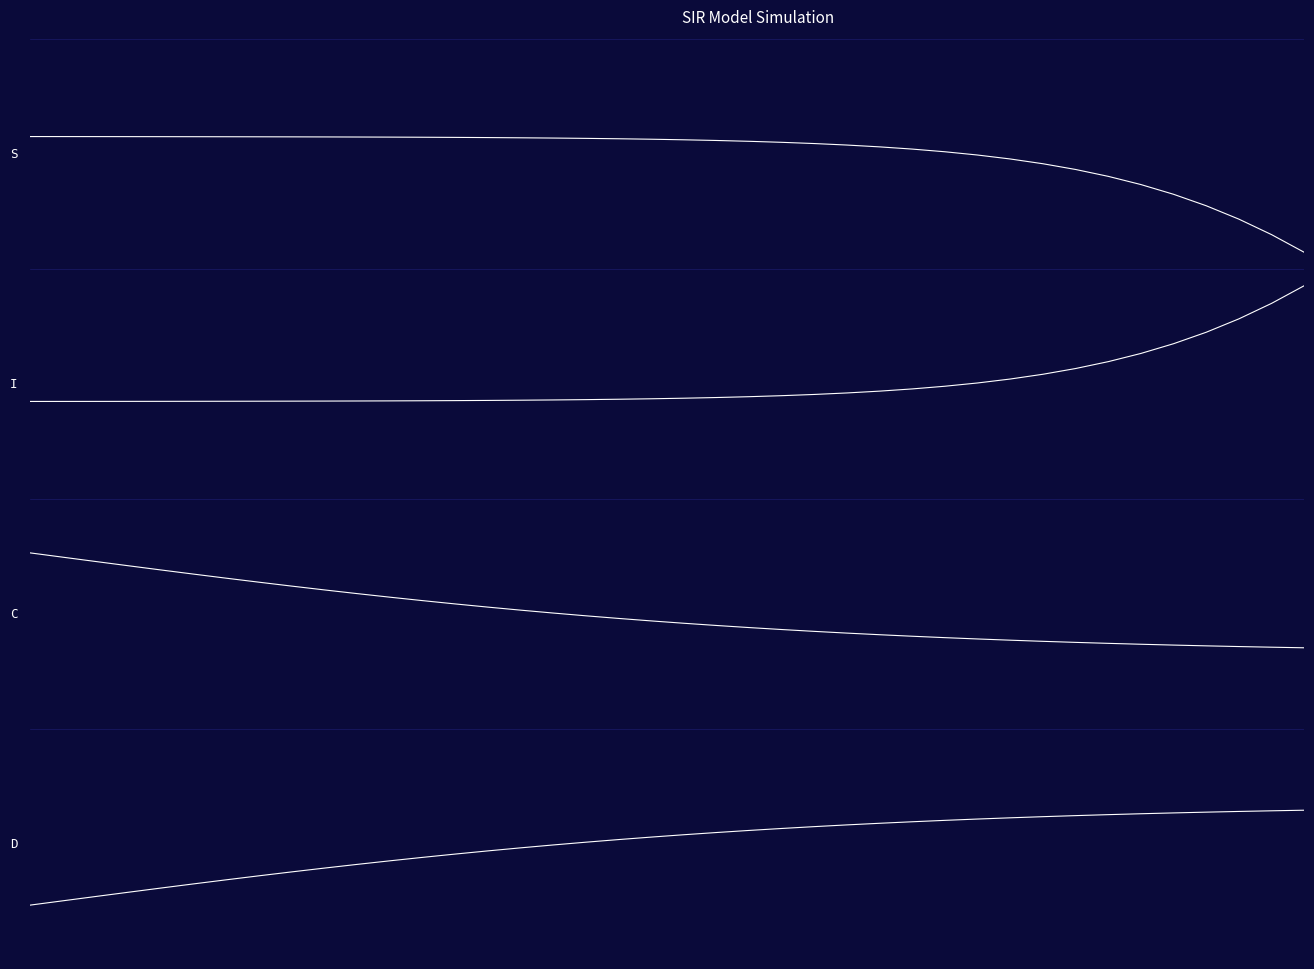

What is the difference between the second highest and minimum values in the C series?

3.2